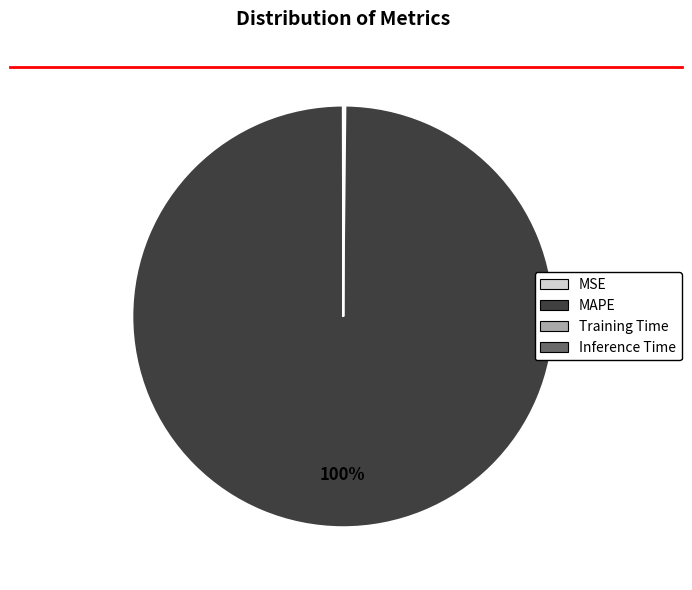

Which slice is the largest?

MAPE